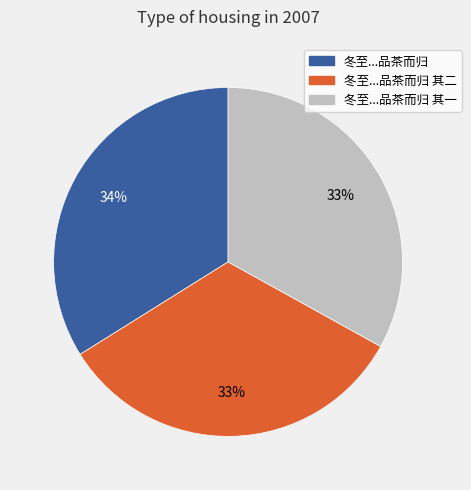

Which has a higher value, 冬至...品茶而归 其二 or 冬至...品茶而归?

冬至...品茶而归